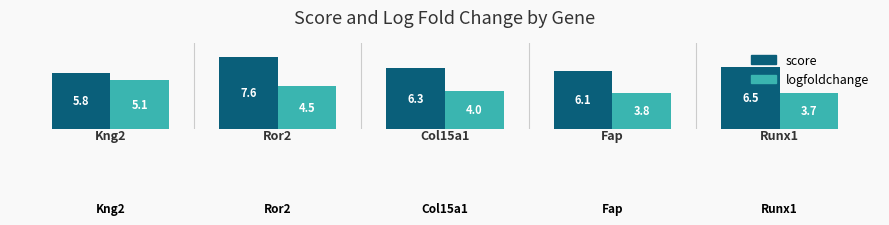

What is the difference between the second highest and minimum values in the logfoldchange series?

0.7